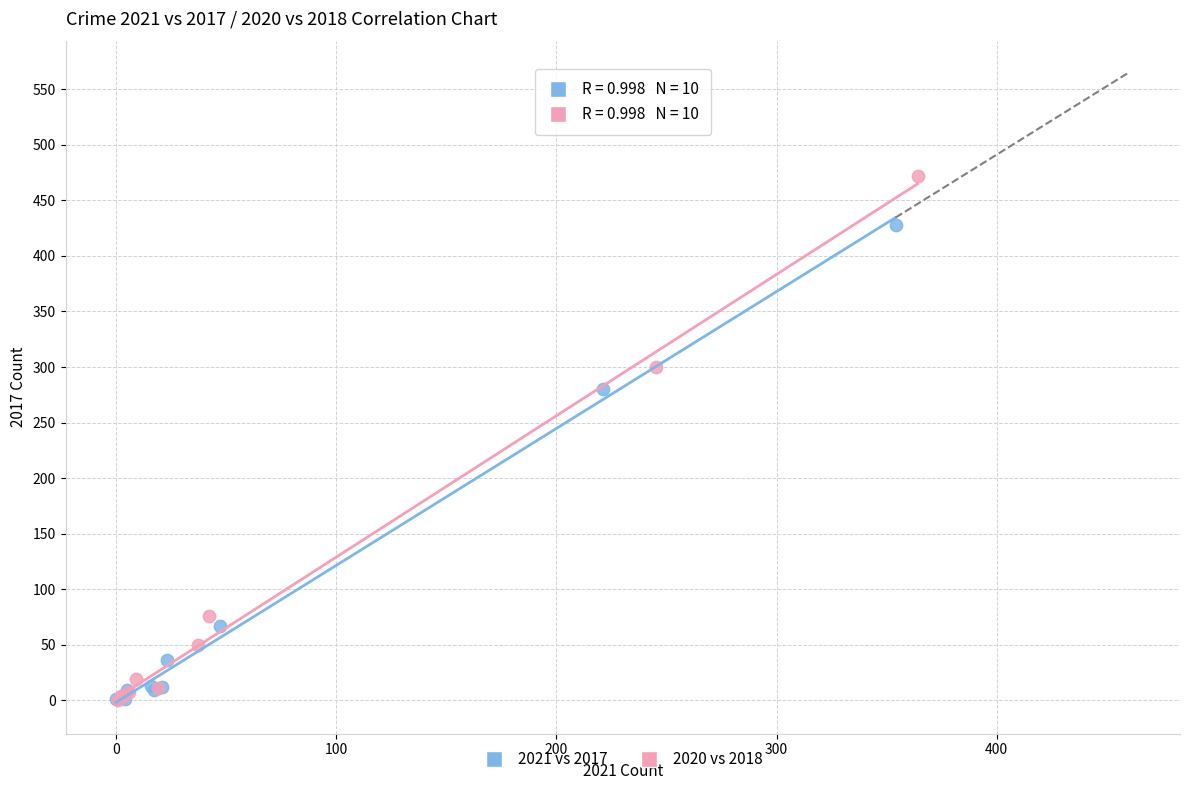

Which series contains the highest Y value?

2020 vs 2018